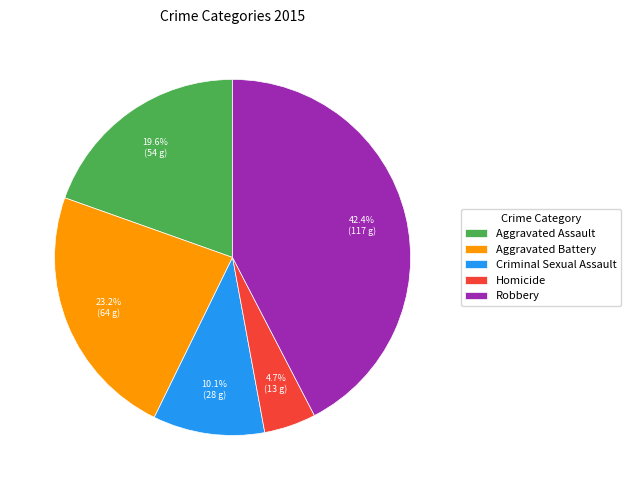

Rank the categories by value from highest to lowest.

Robbery, Aggravated Battery, Aggravated Assault, Criminal Sexual Assault, Homicide